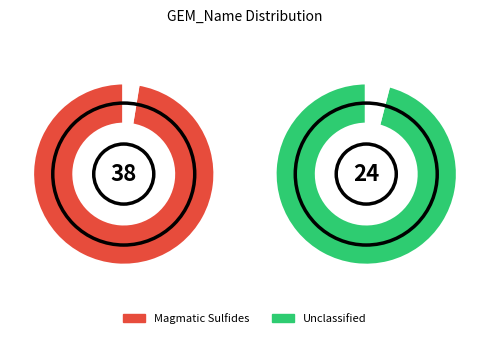

What portion of the pie excludes Unclassified?

61.3%